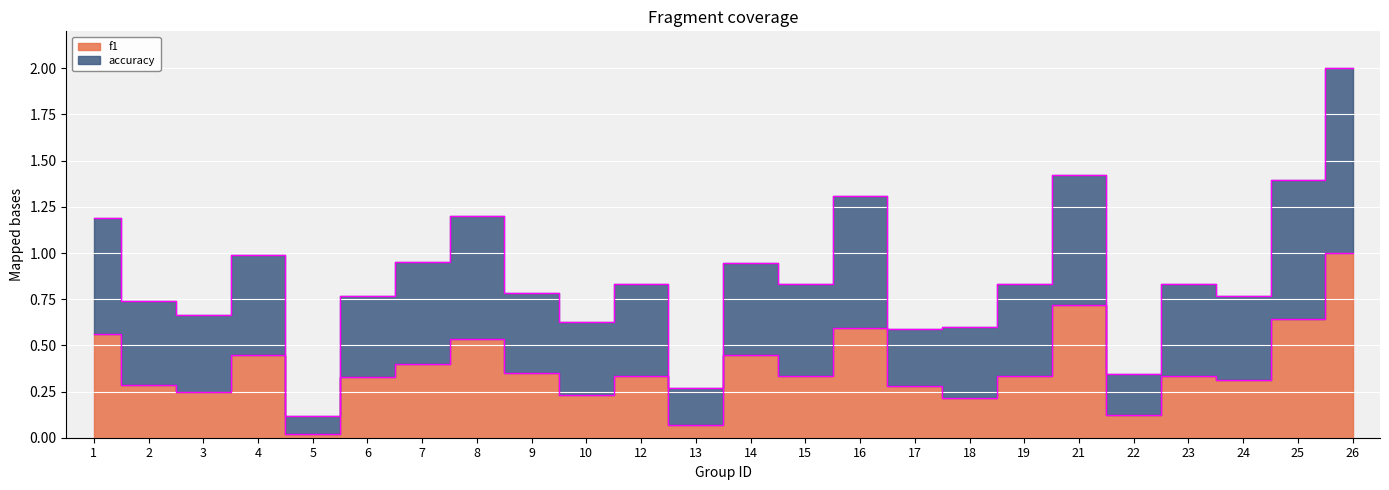

At which category does f1 reach its first local valley?

3